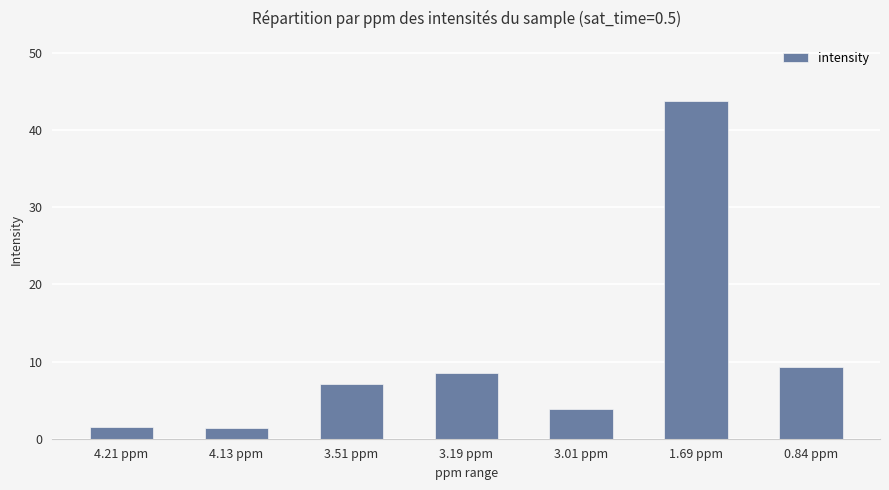

What position from the left is 4.13 ppm?

2